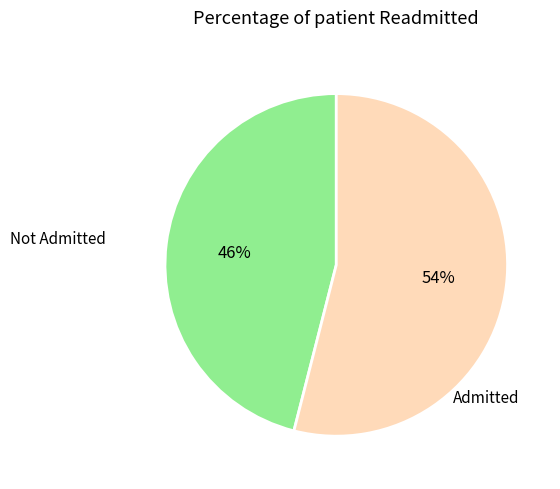

Does any single category account for the majority?

Yes